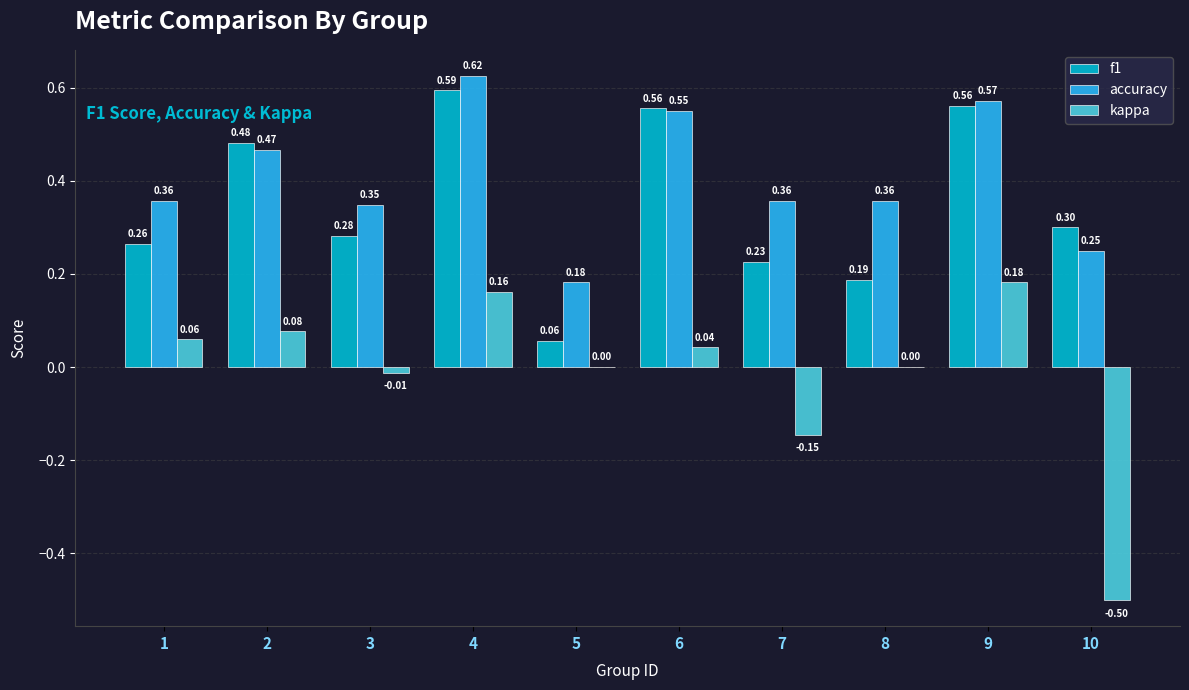

At which category is the sum across all series the highest?

4